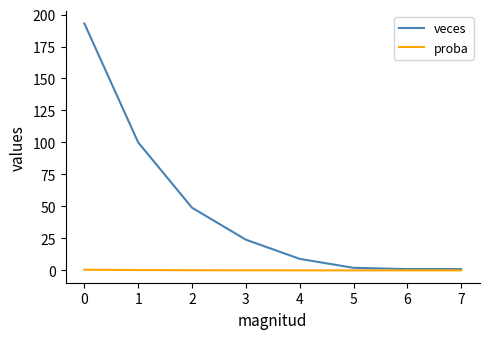

Which series has the widest spread of values?

veces